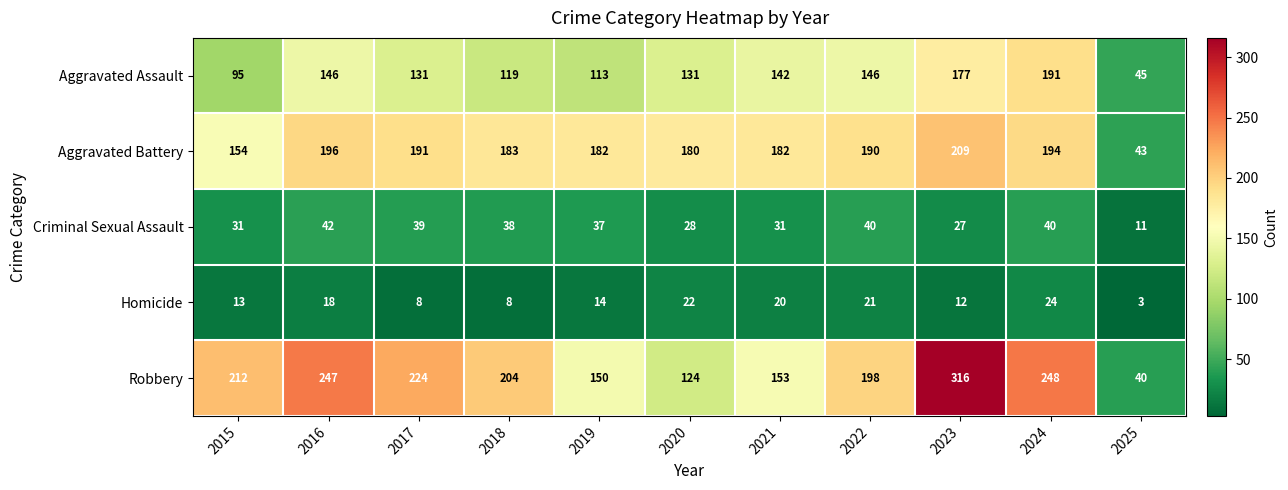

What is the total value across all series at 2016?

649